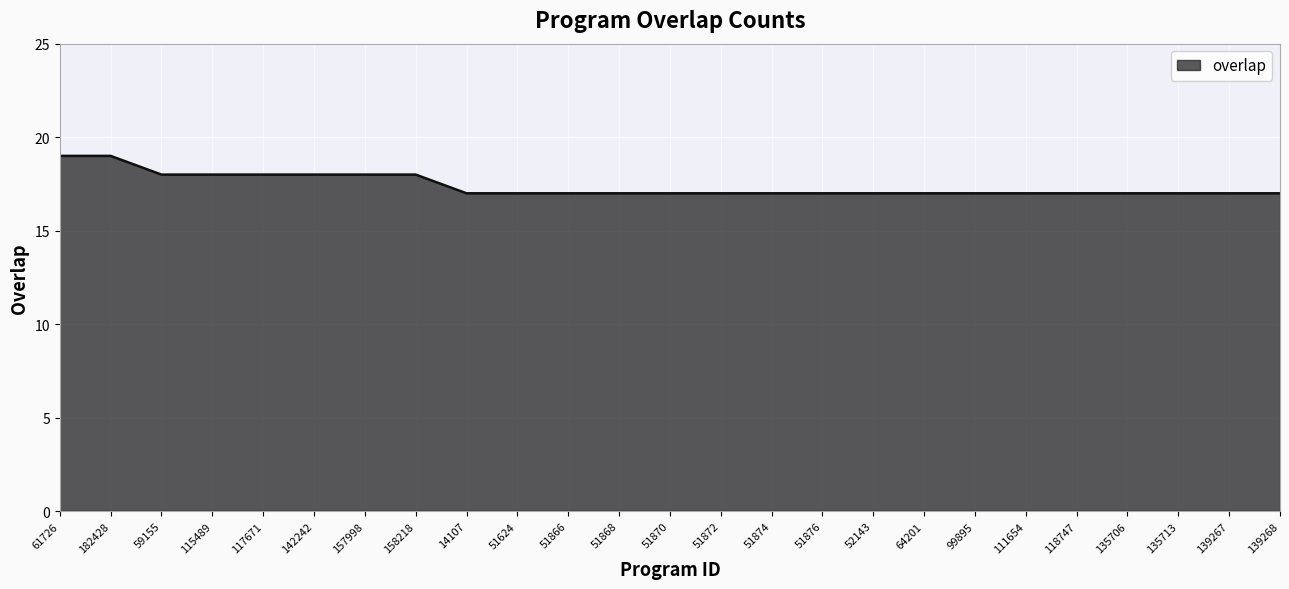

What is the greatest value displayed?

19